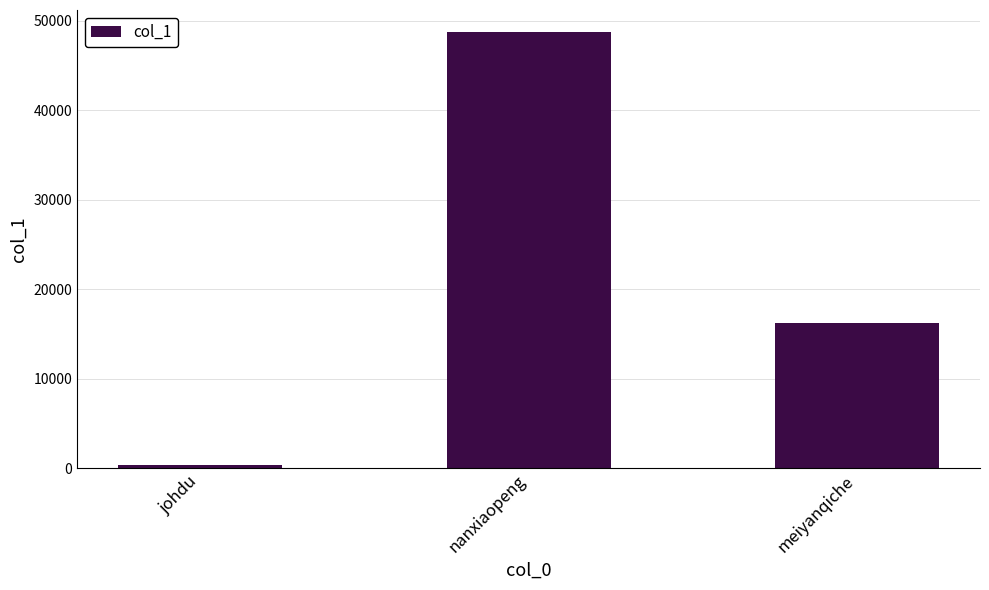

Is it true that the value at nanxiaopeng is 48742?

True